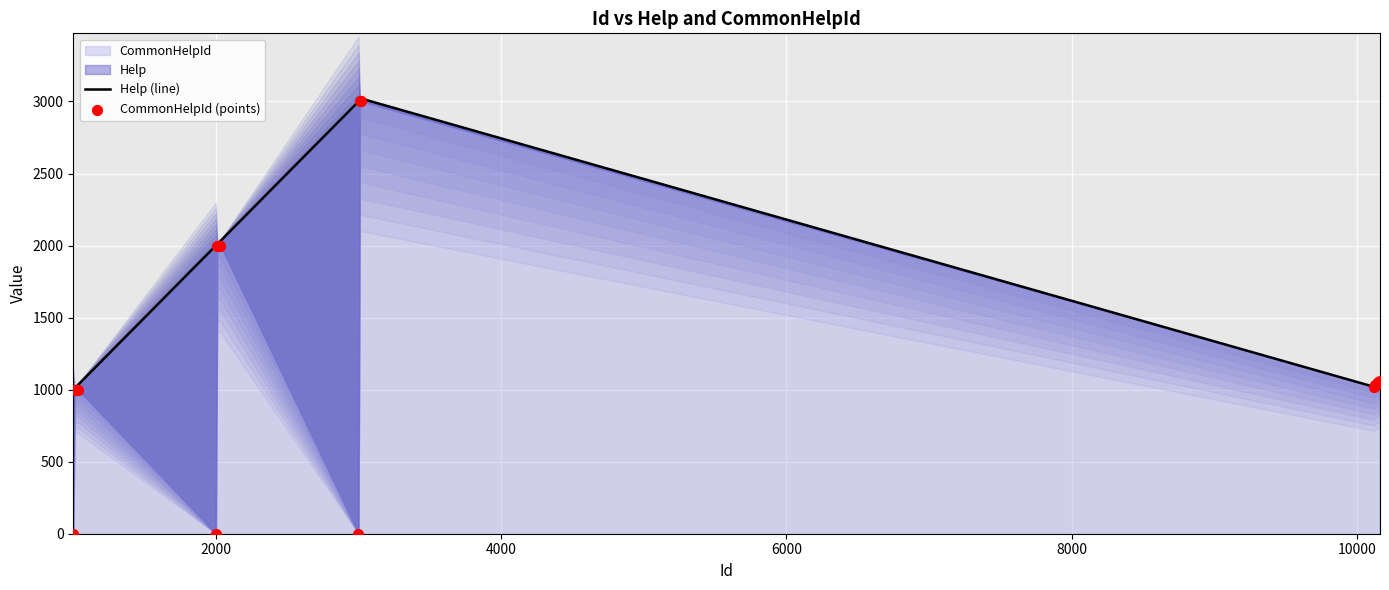

Is the value of CommonHelpId (points) at 13 greater than the value of Help (line) at 10?

No